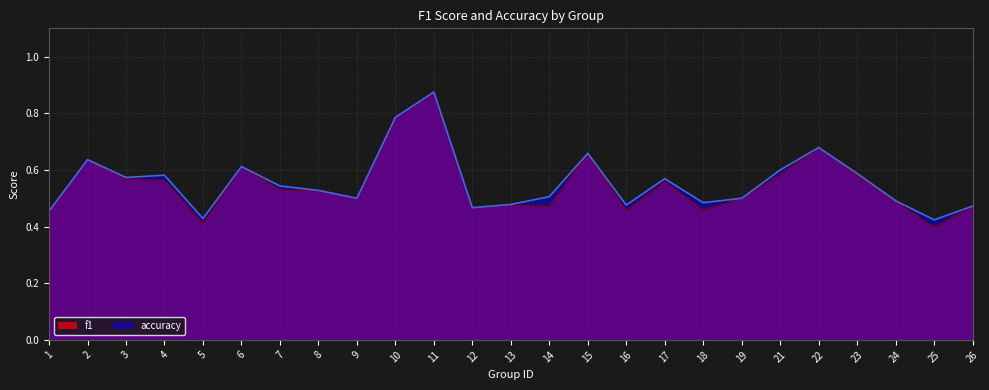

Is it true that f1 equals 0.6 at 3?

True